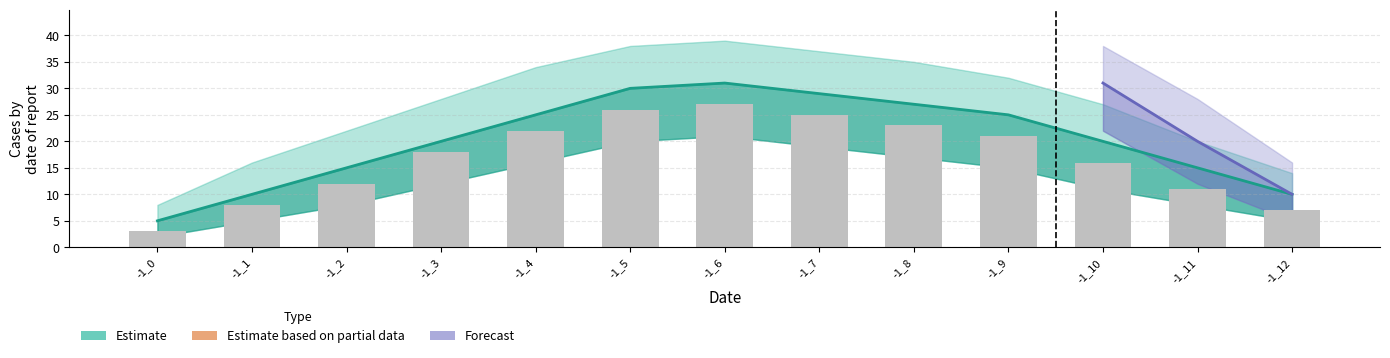

What is the minimum value shown in the chart?

3